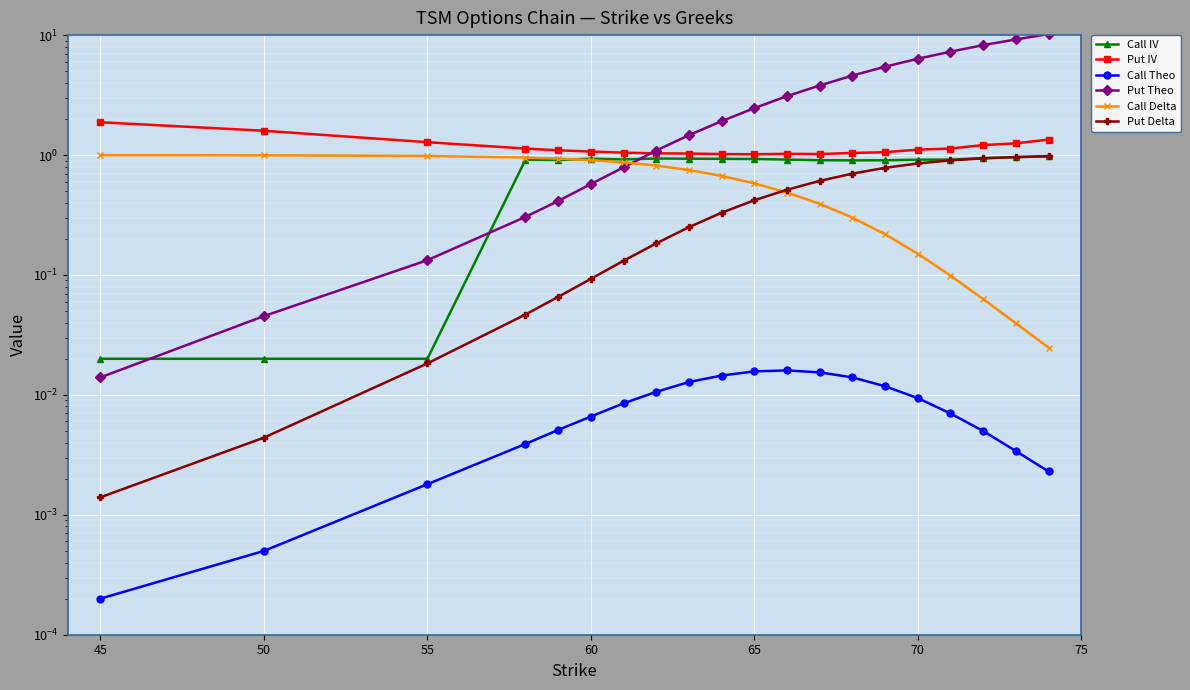

What are all the series names shown in the legend?

Call IV, Put IV, Call Theo, Put Theo, Call Delta, Put Delta